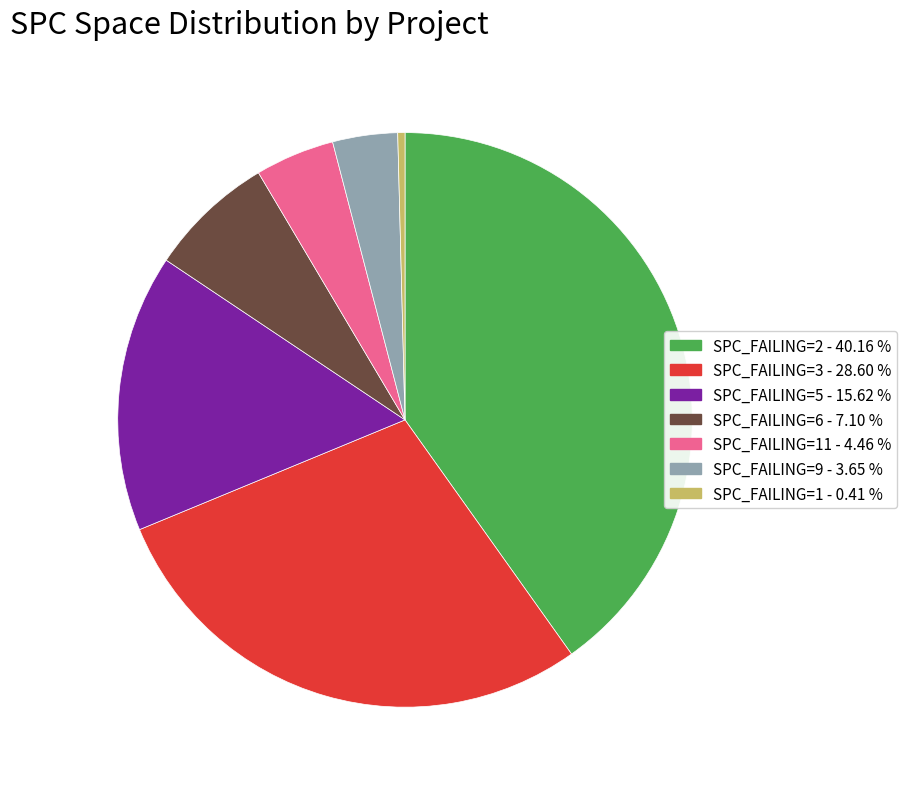

Is there any slice that represents more than half of the pie?

No